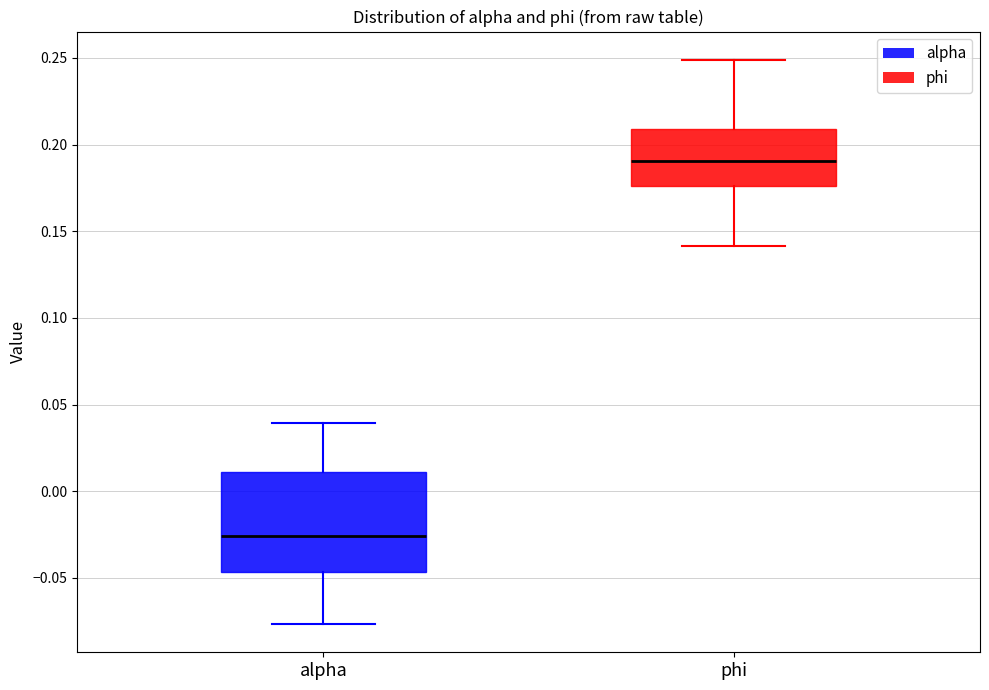

Reading left to right, read every box against the y-axis: the position of its median line, the range the box covers, and the ends of its whiskers. The values are not printed on the chart, so give them approximately, as read against the axis.

alpha: median -0.025, box -0.045 to 0.010, whiskers -0.075 to 0.040
phi: median 0.190, box 0.175 to 0.210, whiskers 0.140 to 0.250